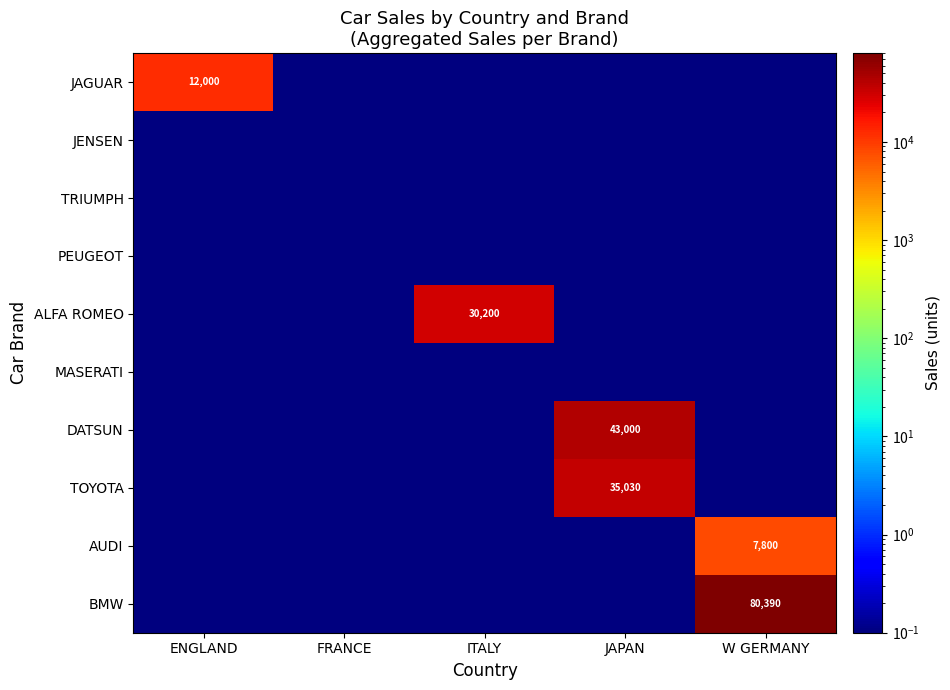

The DATSUN series shows 12374.3 at JAPAN. True or false?

False